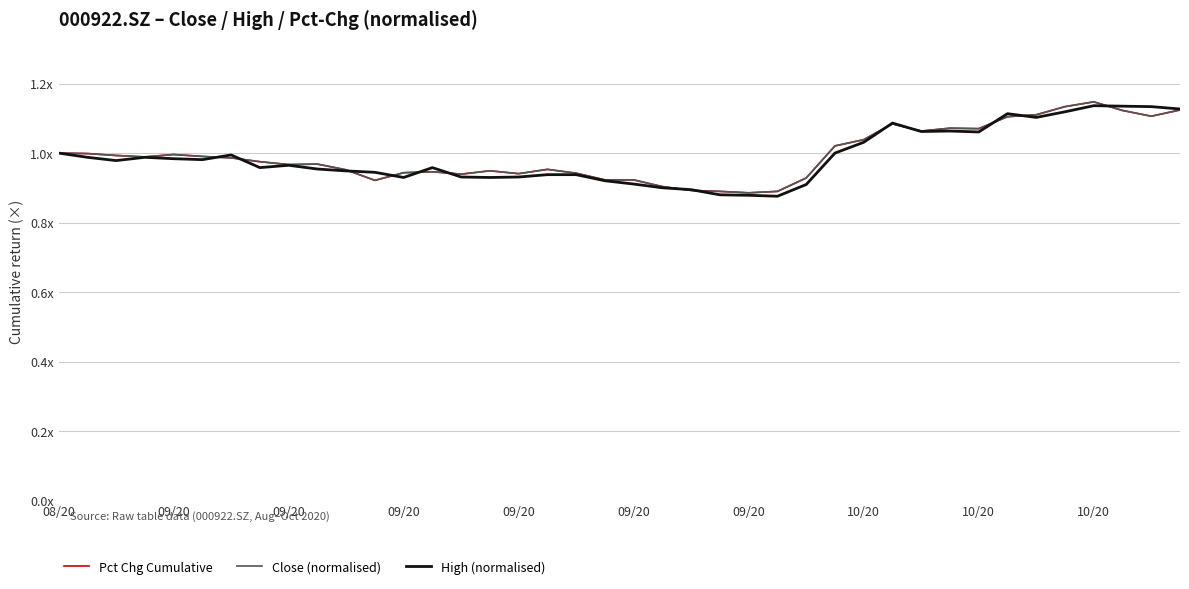

Is this an area chart (filled region under the line)?

No